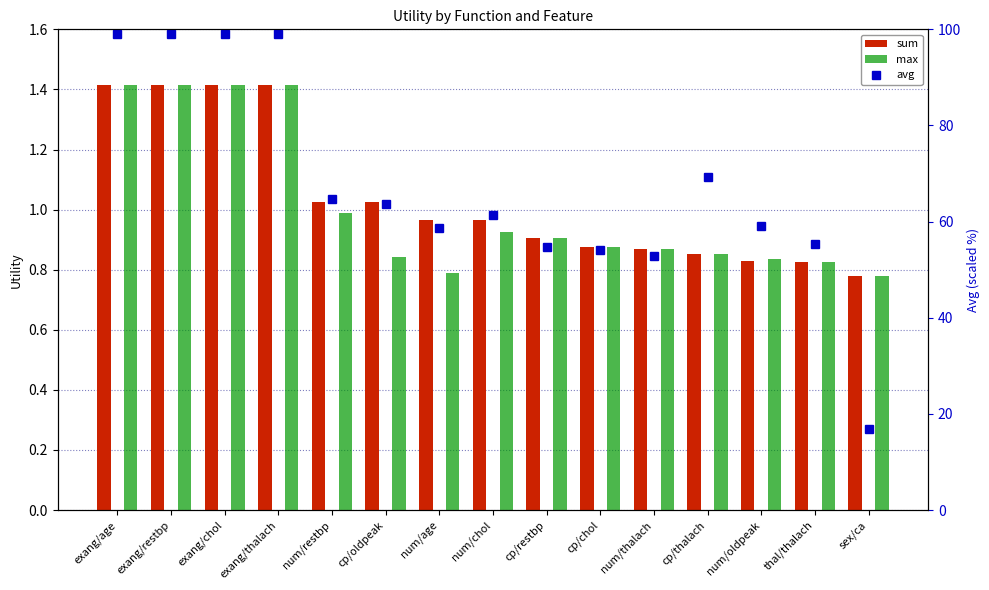

What is the smallest value displayed?

0.8